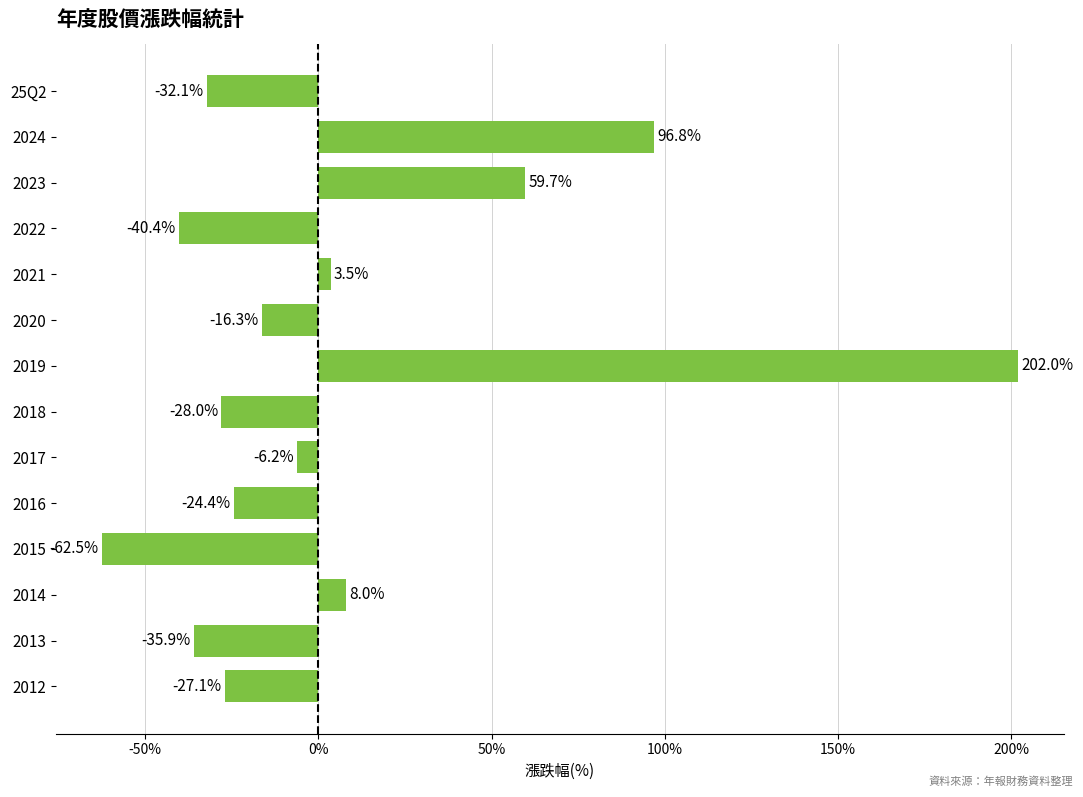

What is the label of the 13th bar from the top?

2013